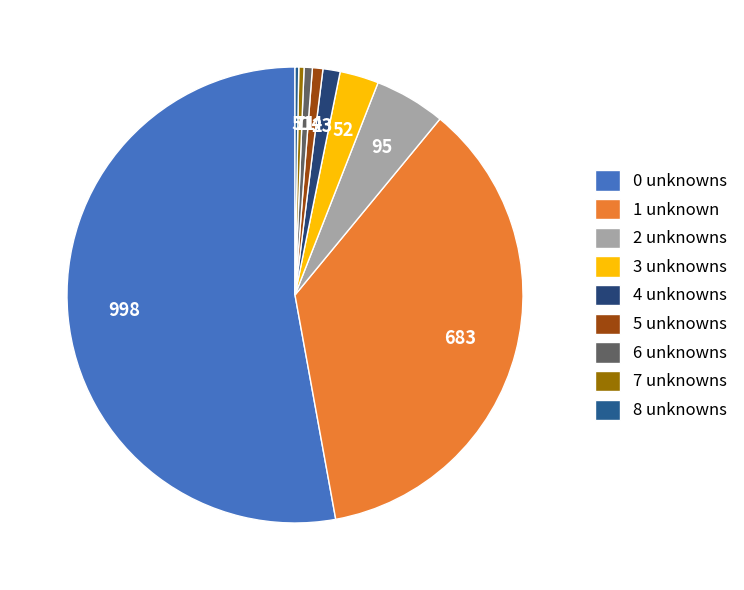

Which category has the biggest portion of the pie?

0 unknowns